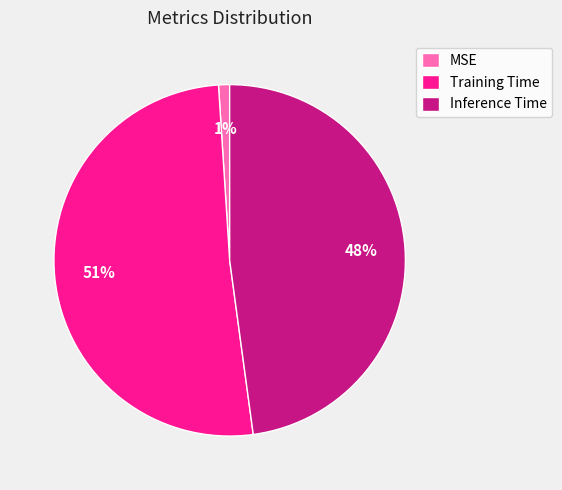

To the nearest percent, what is the average slice percentage?

33%